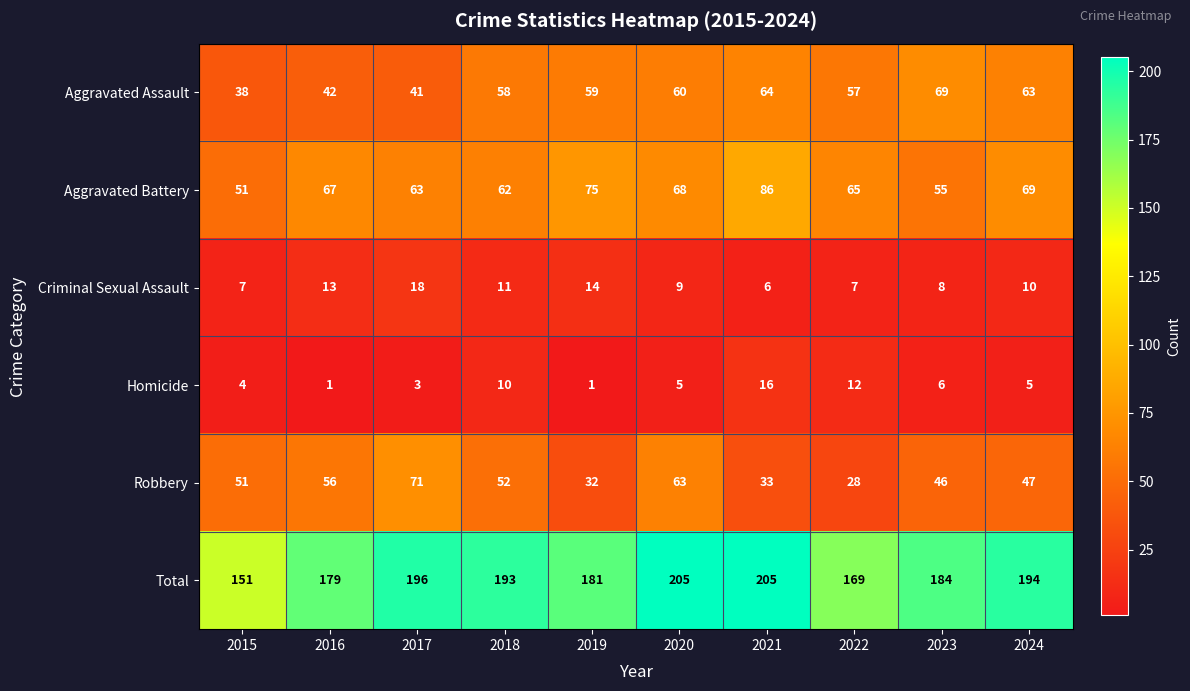

Between 2015 and 2020, which series saw the biggest shift?

Total